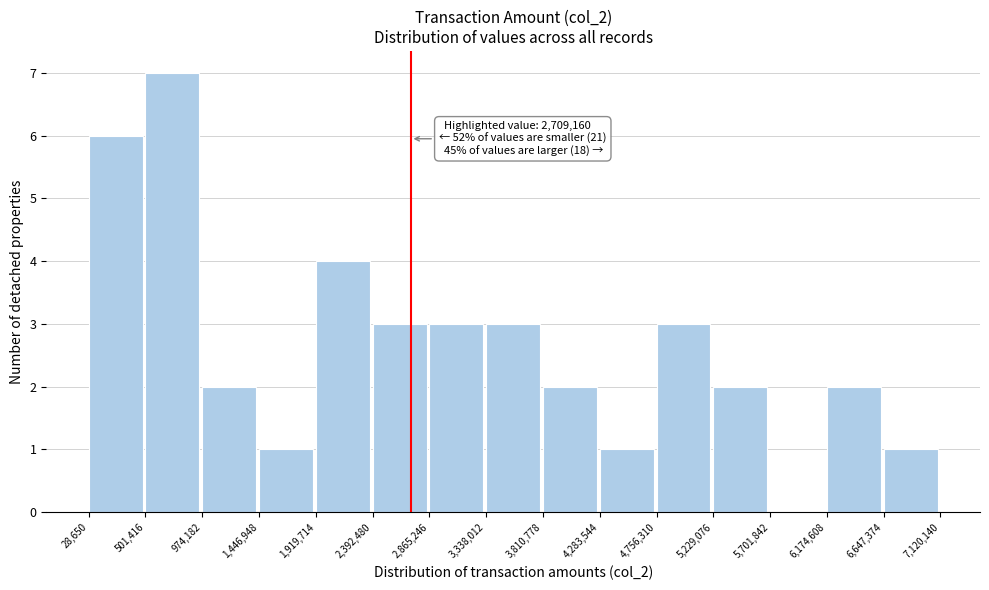

Over which range of the x-axis is the bar tallest?

501,416 to 974,182